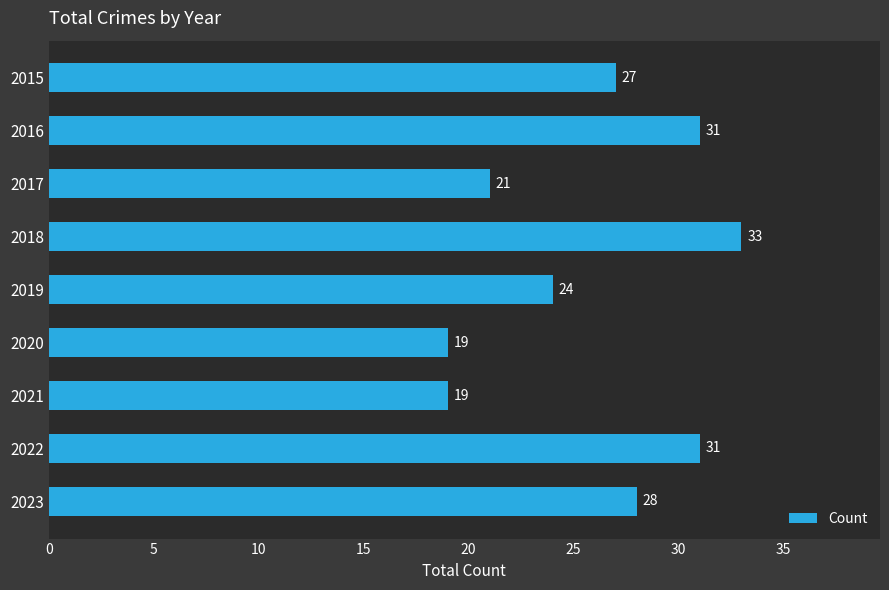

The chart shows a value of 10 at 2016. True or false?

False